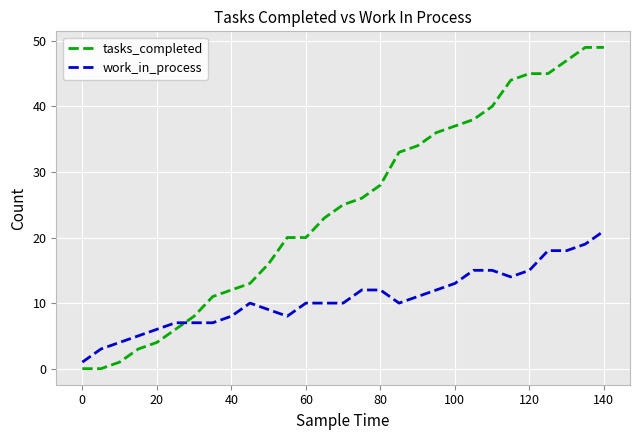

What is the highest value of the work_in_process series?

21